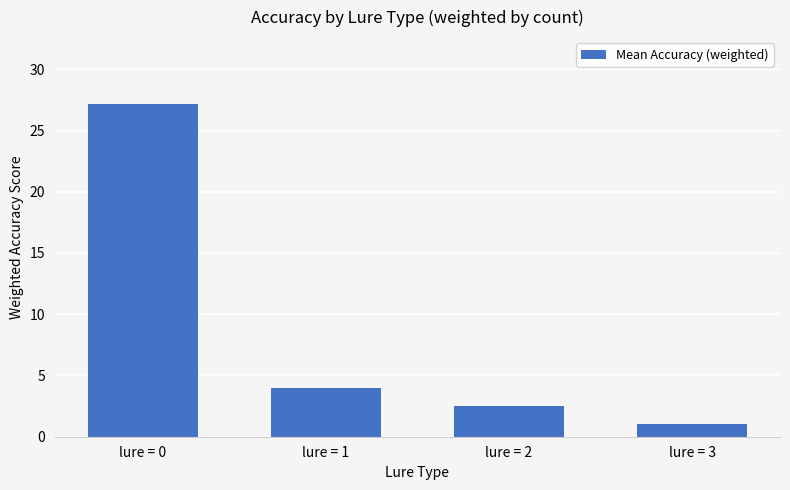

How many data points does each series have?

4